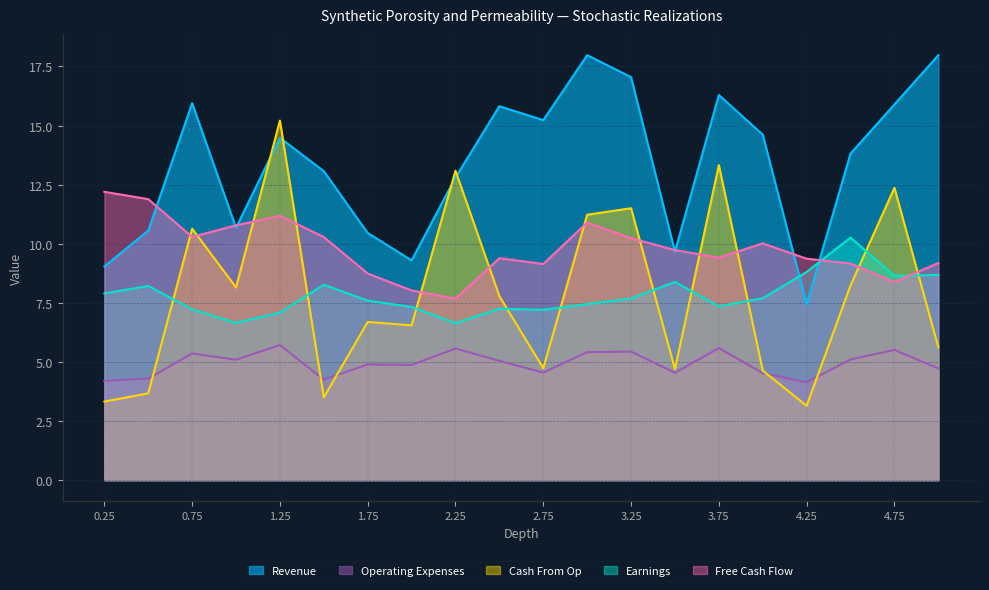

In Free Cash Flow, how many points are higher than both neighbors (excluding endpoints)?

4